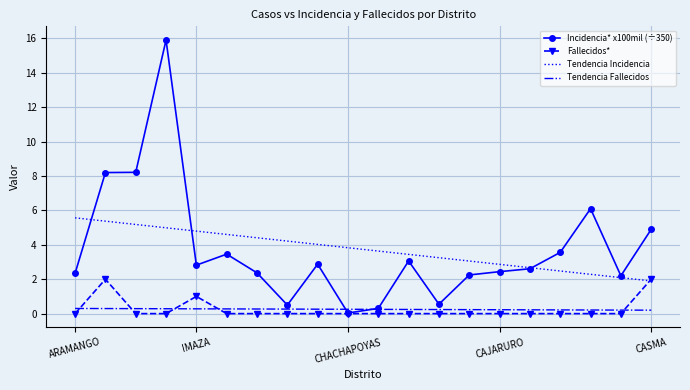

List the series in order of their peak value, lowest first.

Tendencia Fallecidos, Fallecidos*, Tendencia Incidencia, Incidencia* x100mil (÷350)